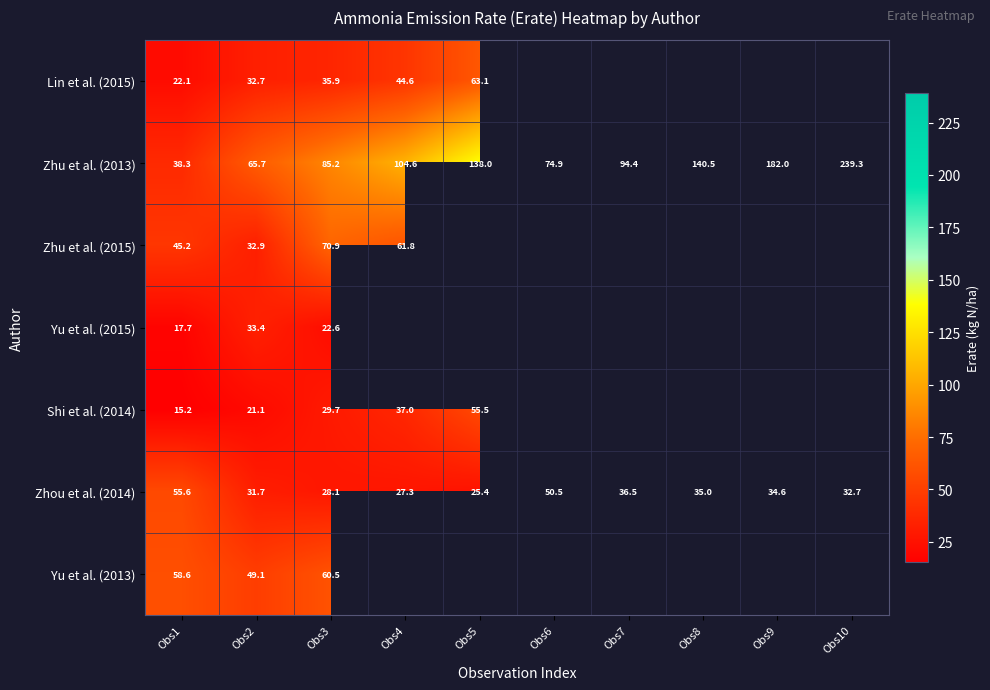

At which category is the sum across all series the highest?

Obs3